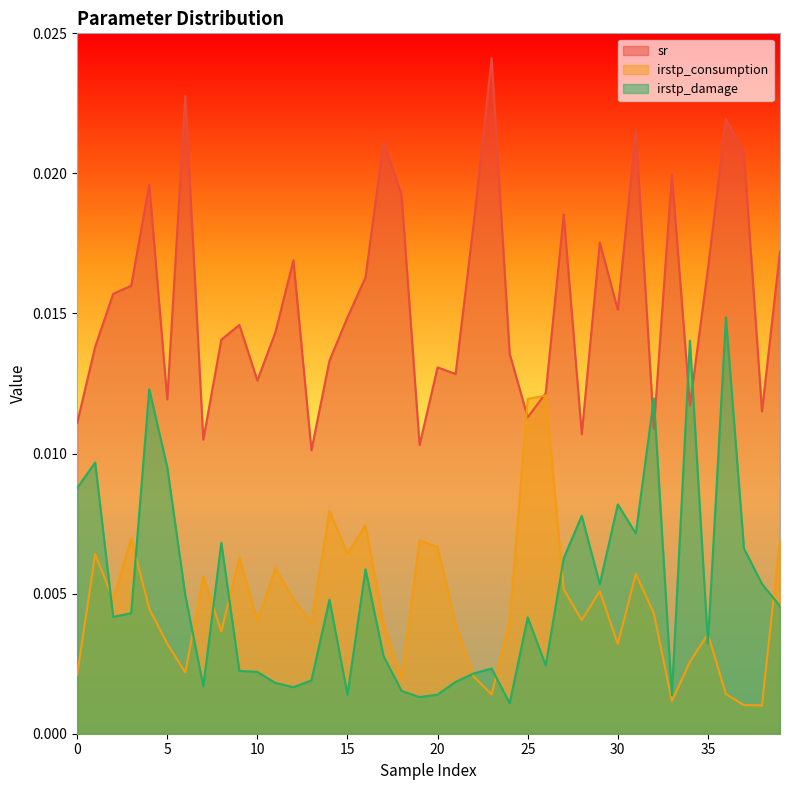

Rank the series by their maximum value, from lowest to highest.

irstp_consumption, irstp_damage, sr